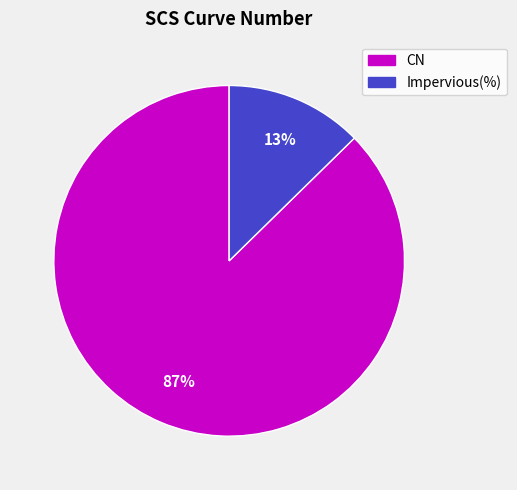

Which category has the biggest portion of the pie?

CN